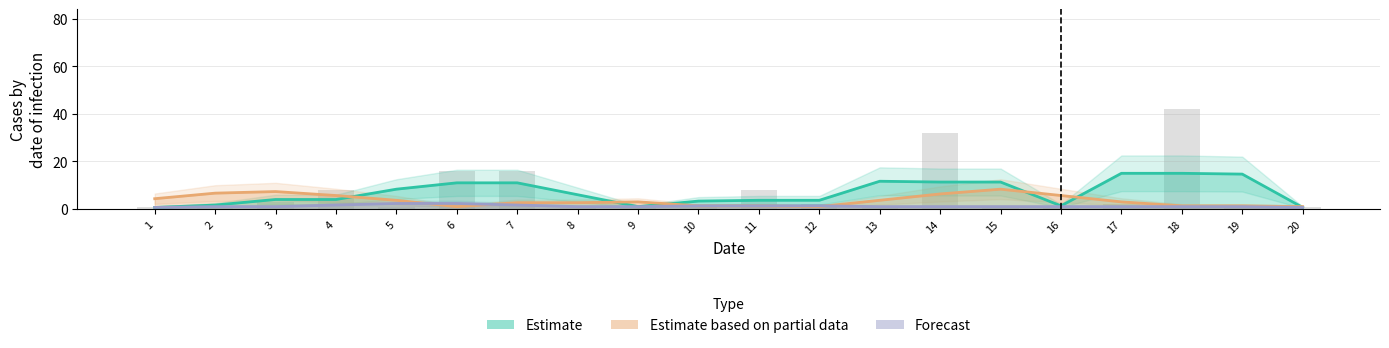

The value of Forecast at 3 is 1. True or false?

True